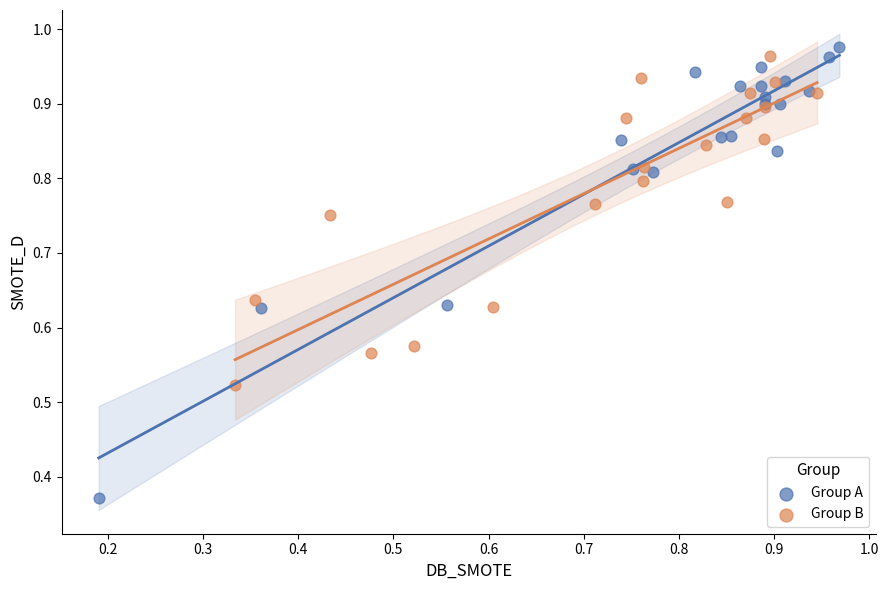

Which series reaches the minimum Y coordinate?

Group A